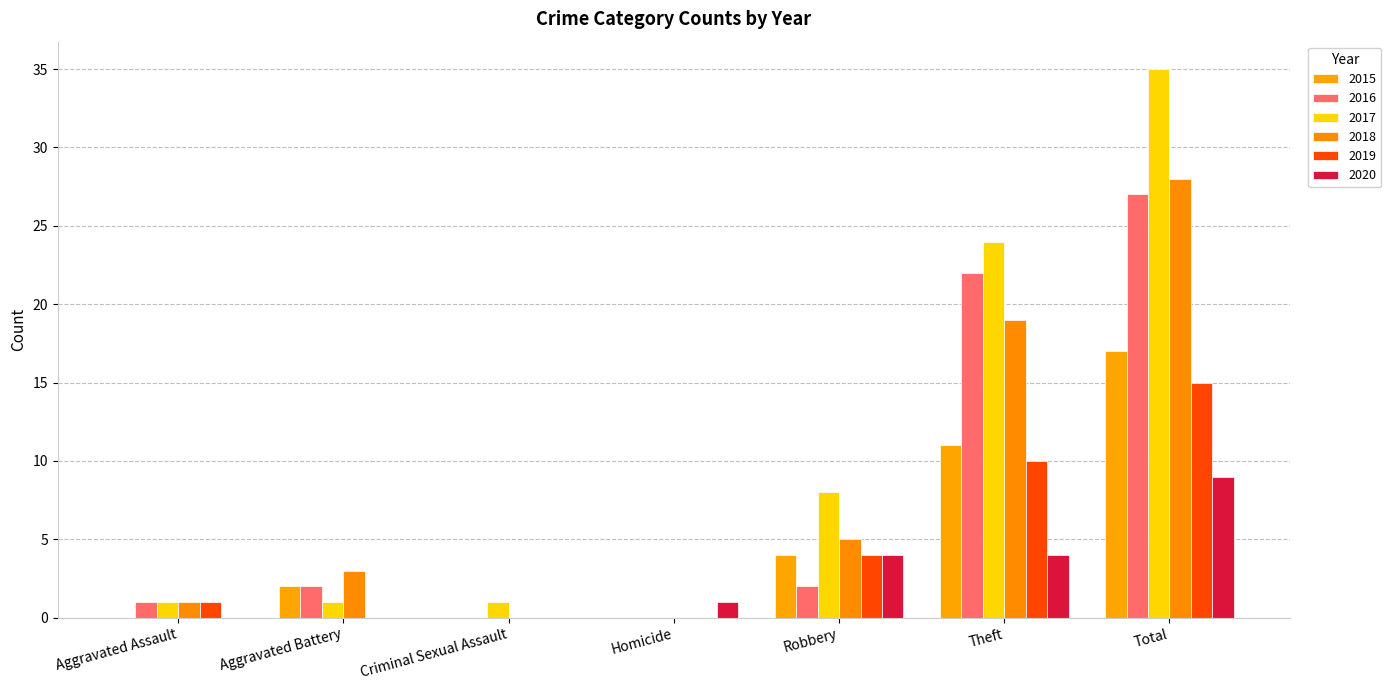

Reading left to right, extract all data points from this chart.

2015: Aggravated Assault=0	Aggravated Battery=2	Criminal Sexual Assault=0	Homicide=0	Robbery=4	Theft=11	Total=17
2016: Aggravated Assault=1	Aggravated Battery=2	Criminal Sexual Assault=0	Homicide=0	Robbery=2	Theft=22	Total=27
2017: Aggravated Assault=1	Aggravated Battery=1	Criminal Sexual Assault=1	Homicide=0	Robbery=8	Theft=24	Total=35
2018: Aggravated Assault=1	Aggravated Battery=3	Criminal Sexual Assault=0	Homicide=0	Robbery=5	Theft=19	Total=28
2019: Aggravated Assault=1	Aggravated Battery=0	Criminal Sexual Assault=0	Homicide=0	Robbery=4	Theft=10	Total=15
2020: Aggravated Assault=0	Aggravated Battery=0	Criminal Sexual Assault=0	Homicide=1	Robbery=4	Theft=4	Total=9